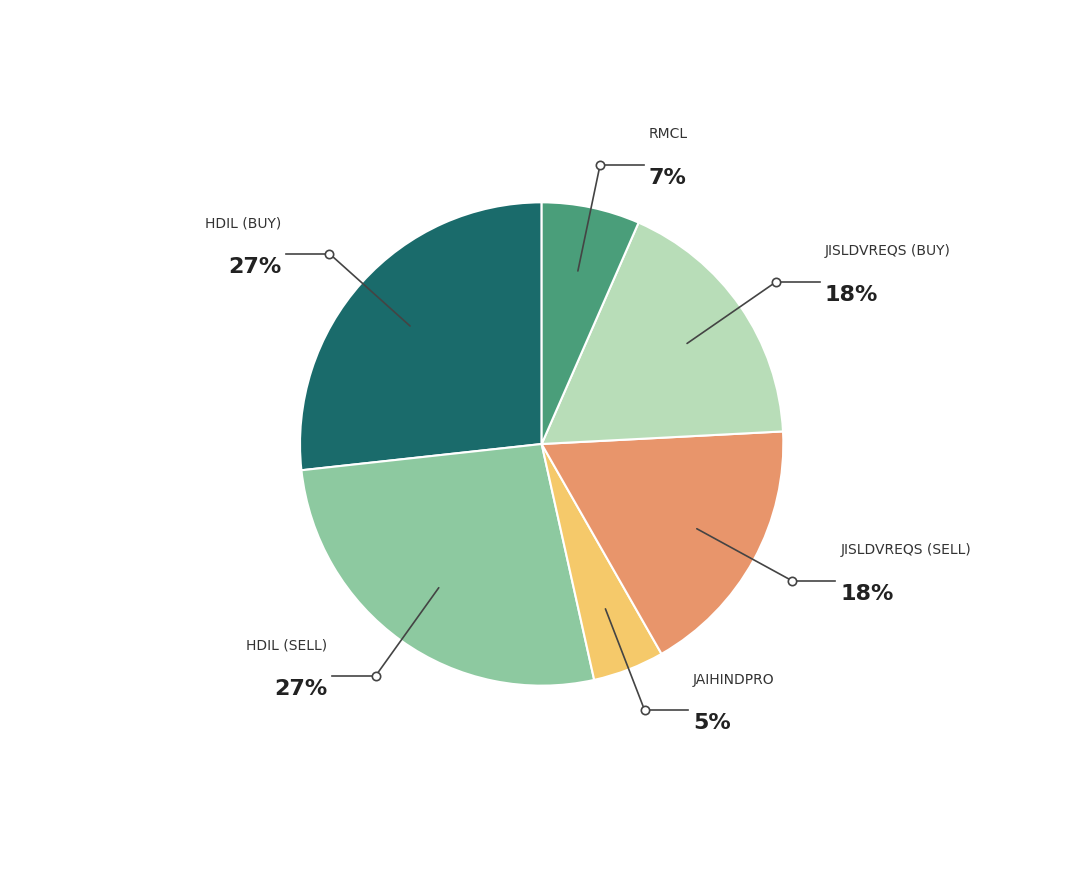

How many slices are in this pie chart?

6